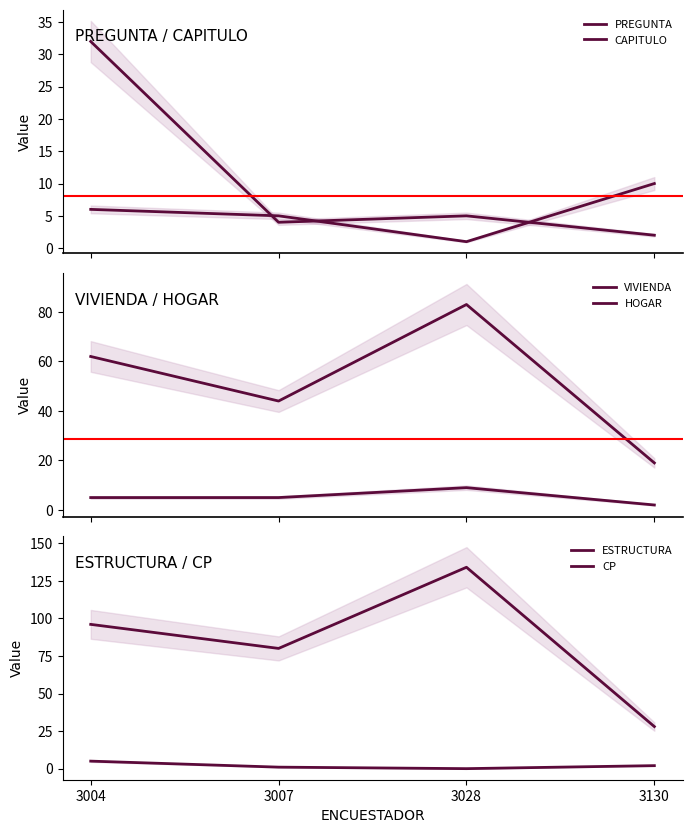

Which series changed the most between 3004 and 3028?

ESTRUCTURA